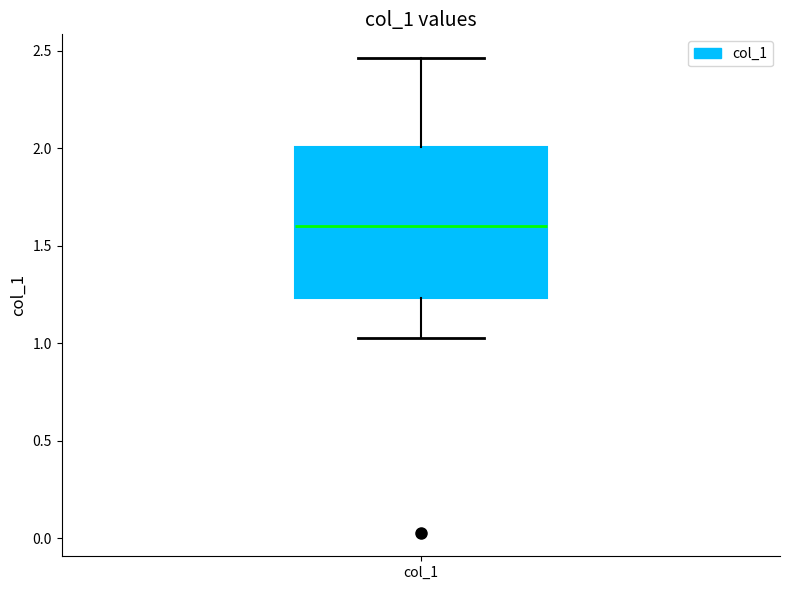

Transcribe this box plot: give where the median line is, the range the box spans, and where the two whiskers end, as read against the y-axis. The values are not printed on the chart, so give them approximately, as read against the axis.

median 1.60, box 1.25 to 2.00, whiskers 1.05 to 2.45